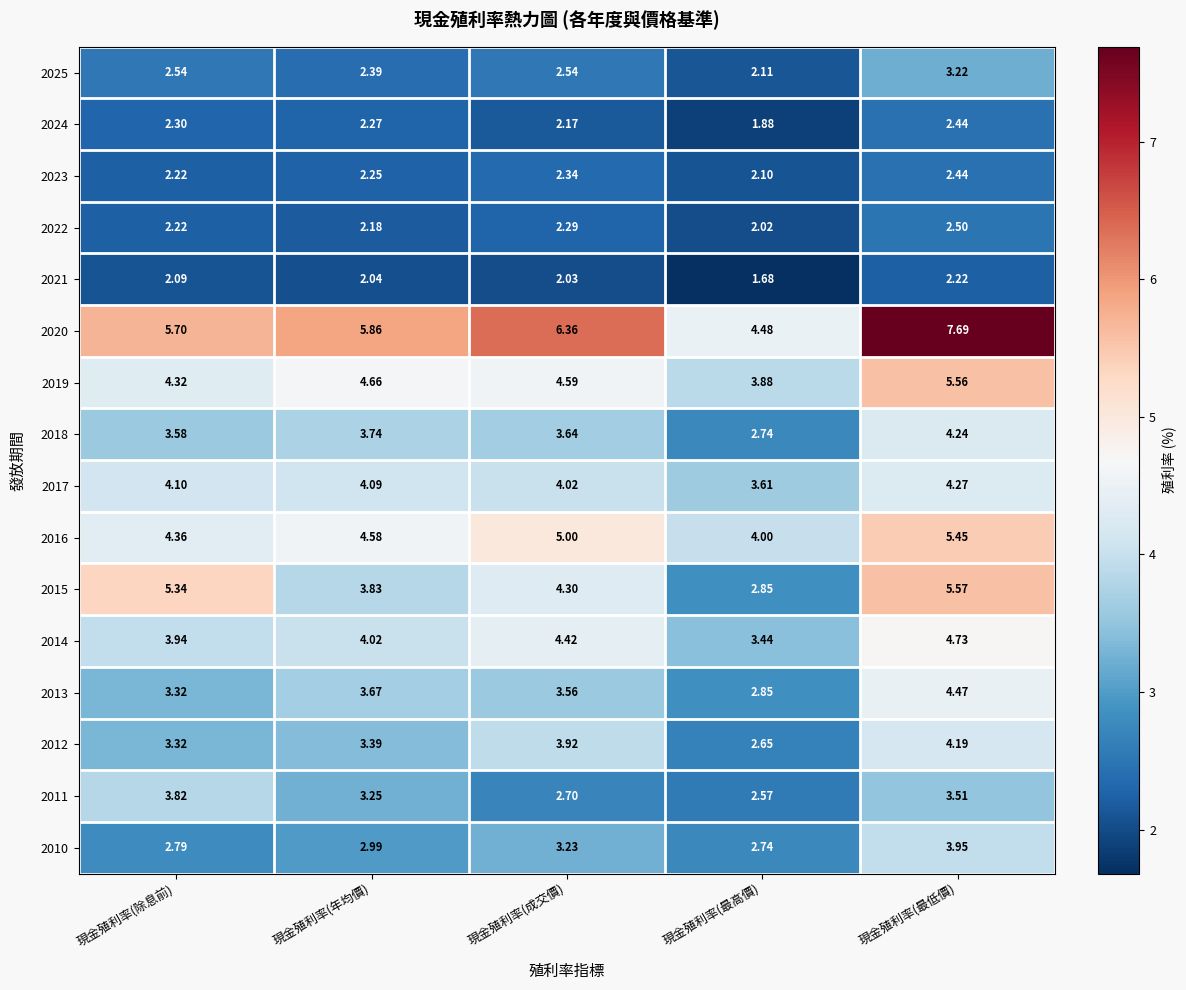

At which label does 2014 reach its minimum?

現金殖利率(最高價)